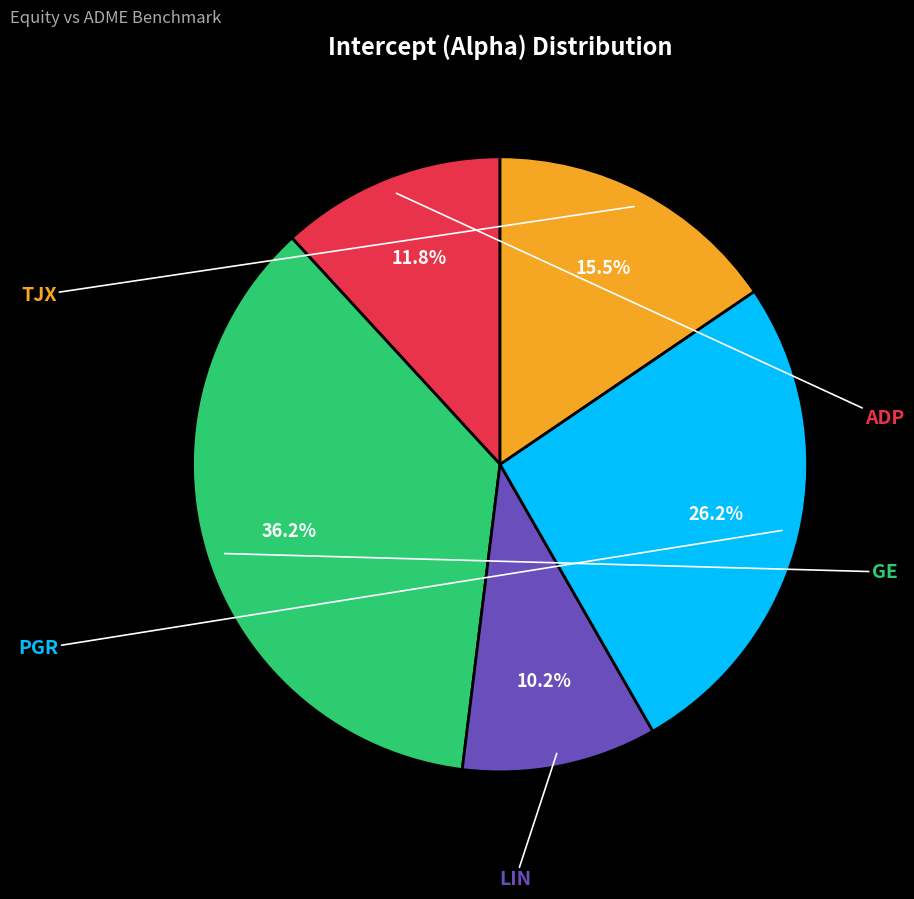

Combined, what portion of the pie is ADP and GE?

48.0%